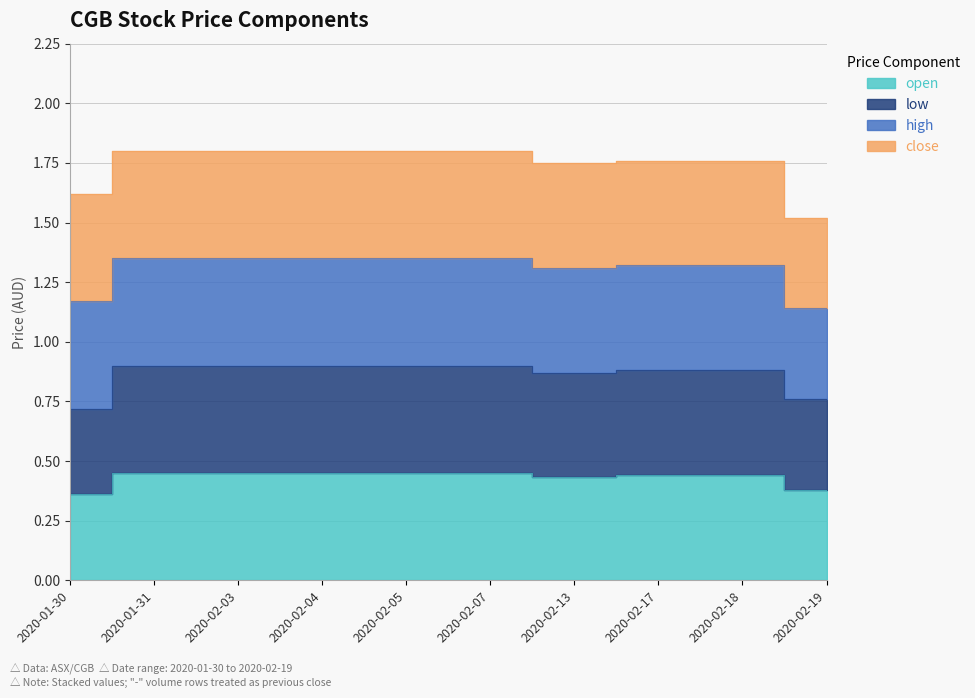

What is the label of the 8th point from the left?

2020-02-17